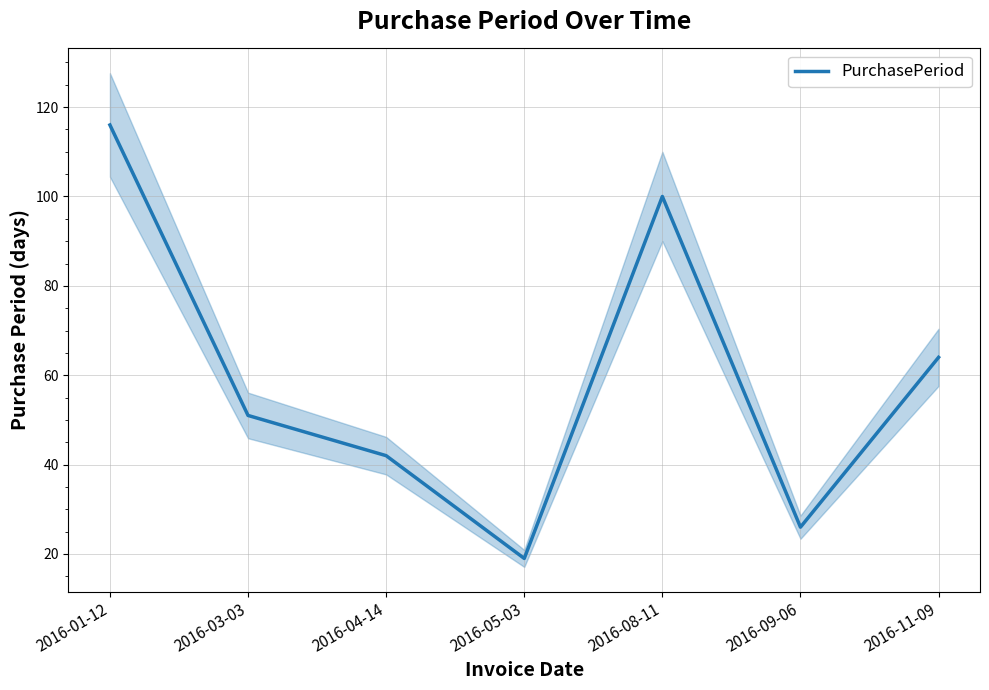

What is the difference between the maximum and minimum values?

97